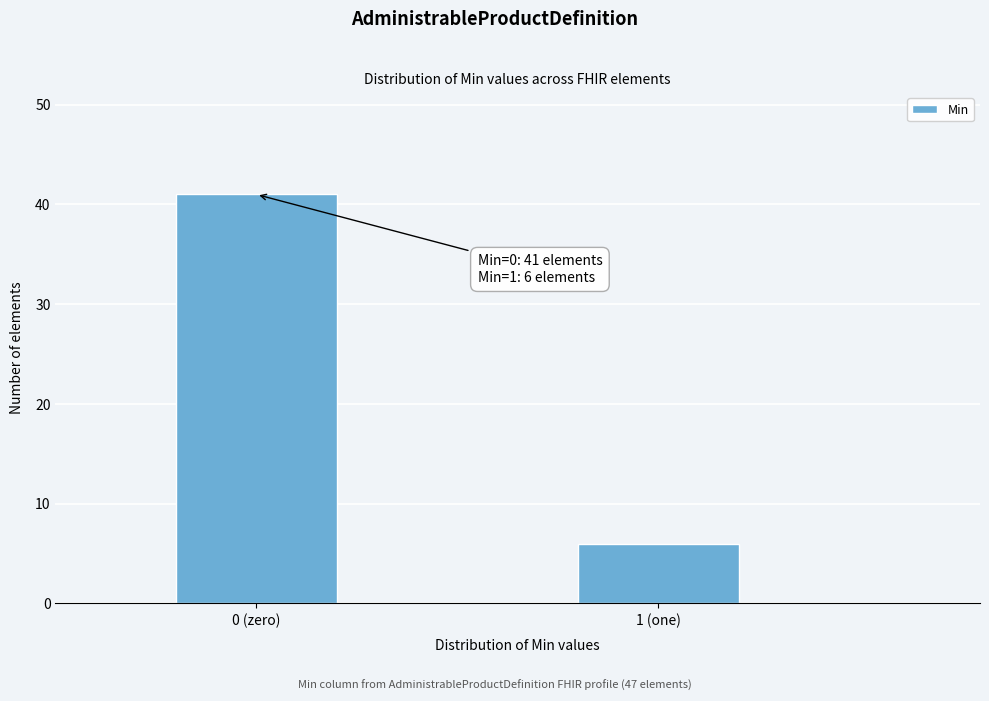

Reading left to right, transcribe all the data shown in this chart.

0 (zero)=41	1 (one)=6